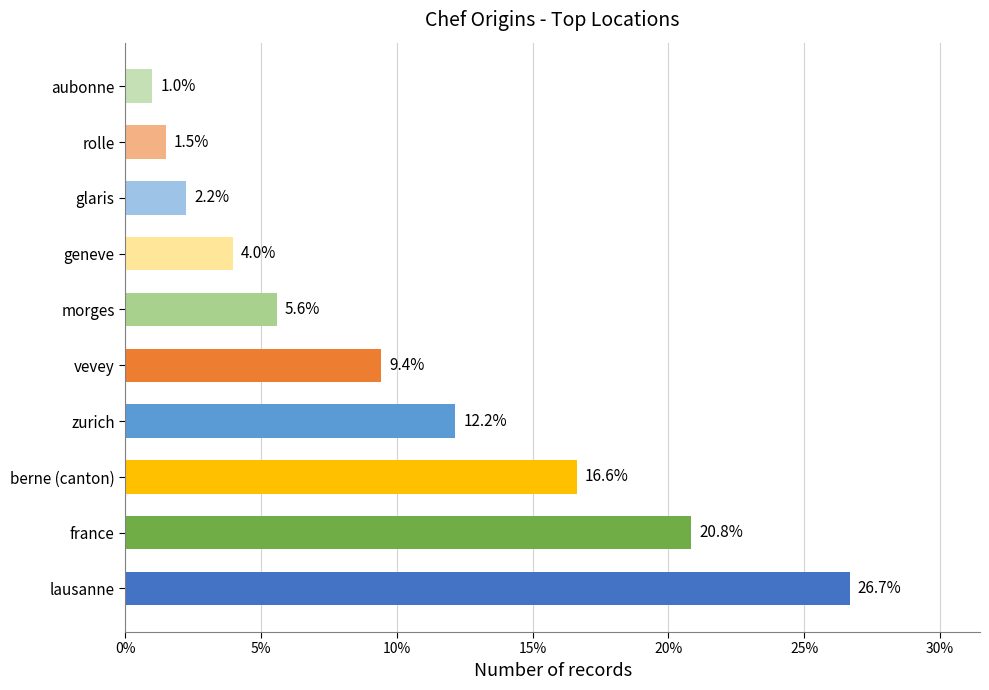

What is the smallest value displayed?

1.0